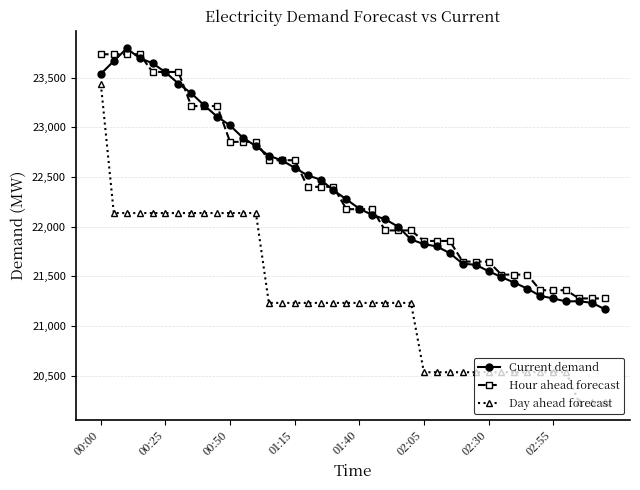

Does the chart have visible grid lines?

Yes